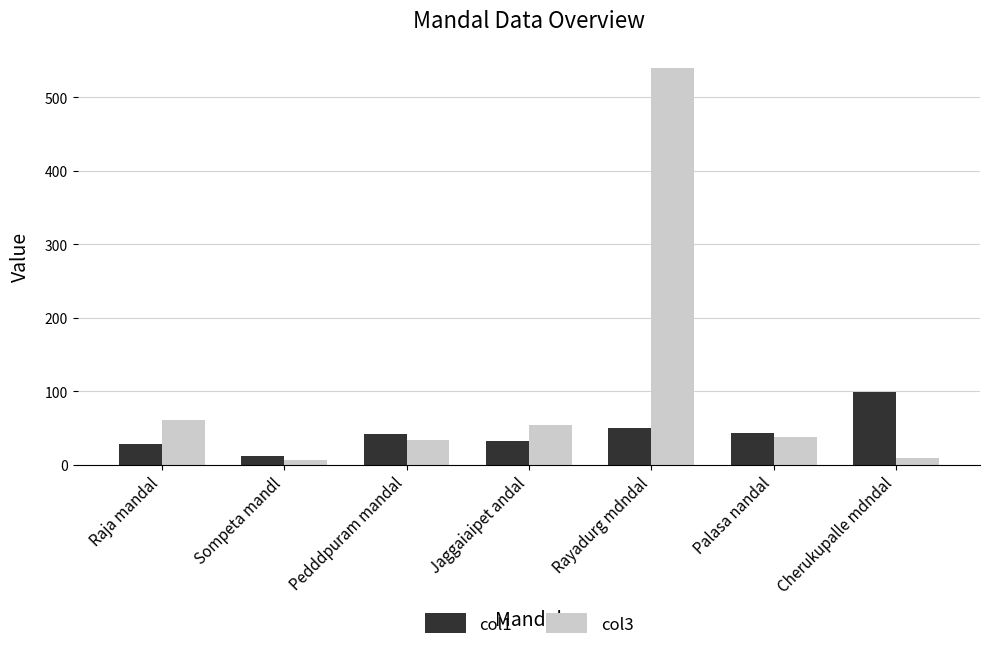

What position from the left is Pedddpuram mandal?

3